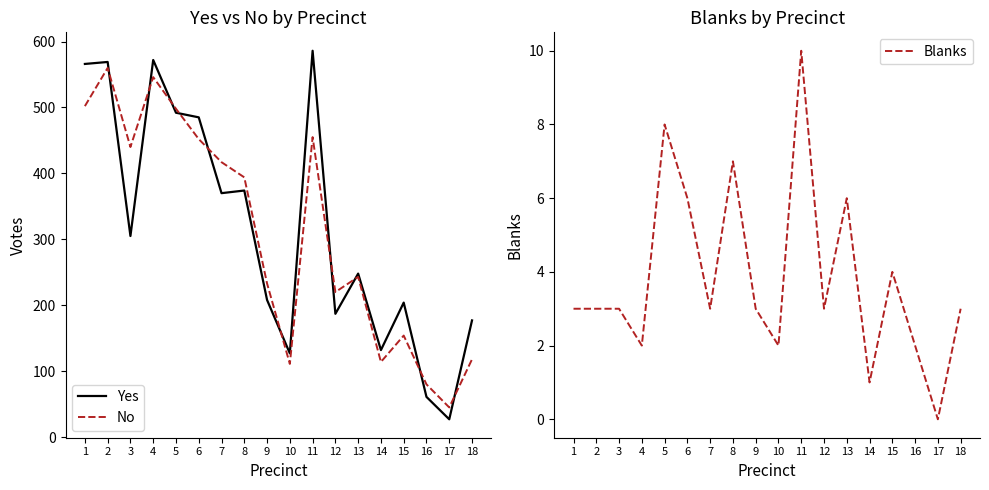

What is the spread (max minus min) of values at 1?

563